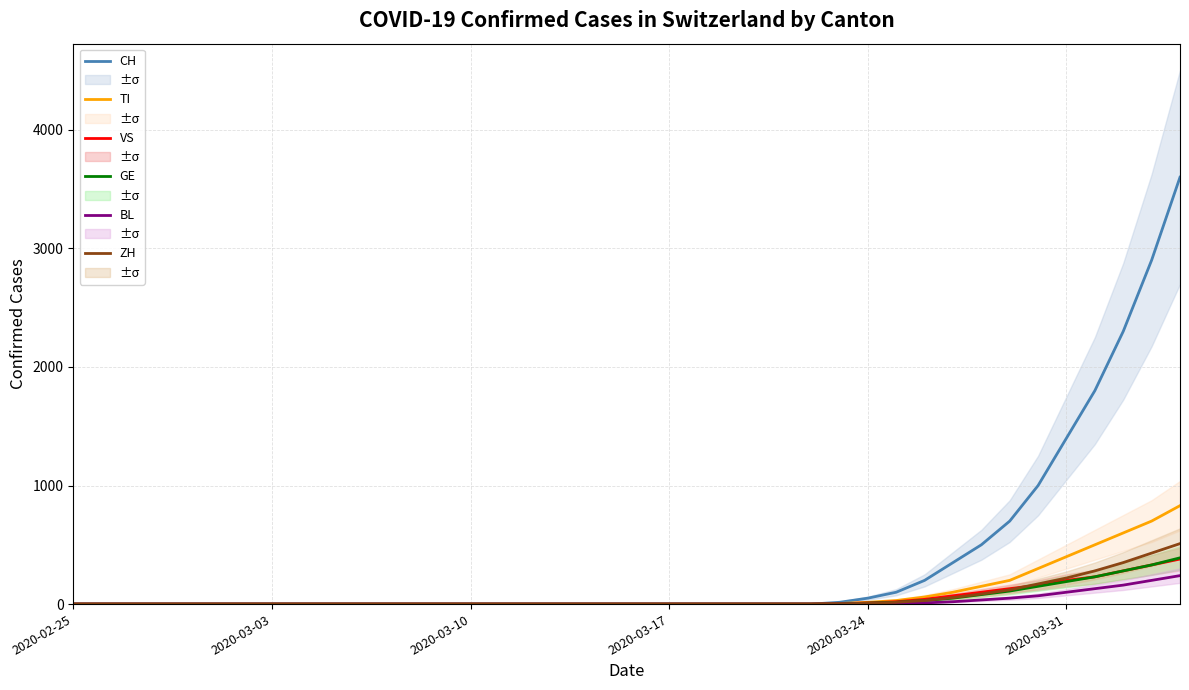

Where is TI nearest to the value 415?

2020-03-31